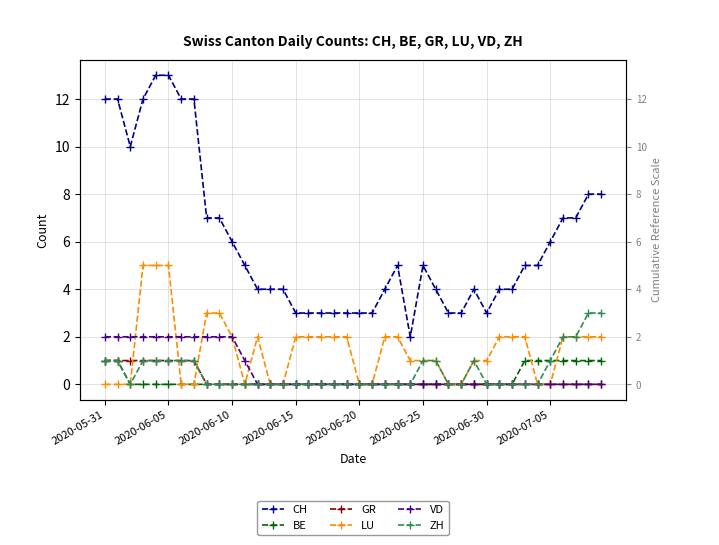

Between 21 and 37, which series saw the biggest shift?

CH